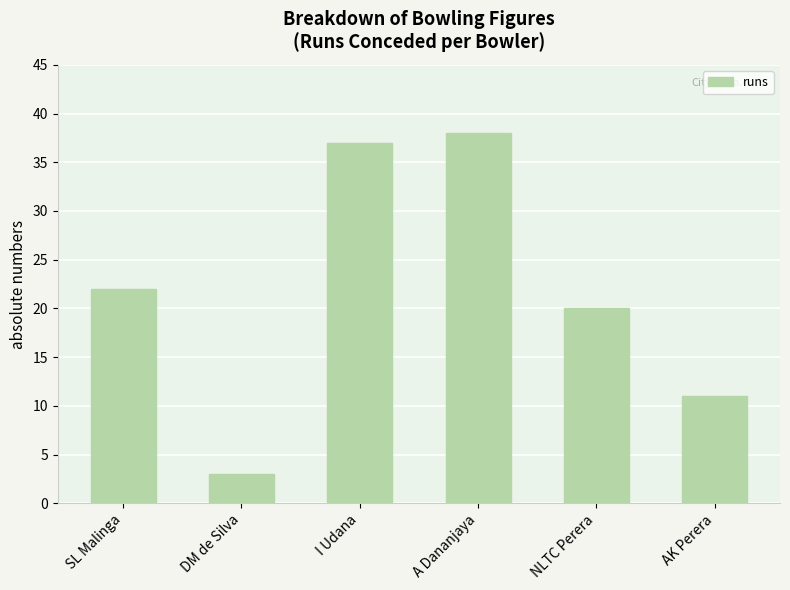

Which label corresponds to the smallest value in the chart?

DM de Silva